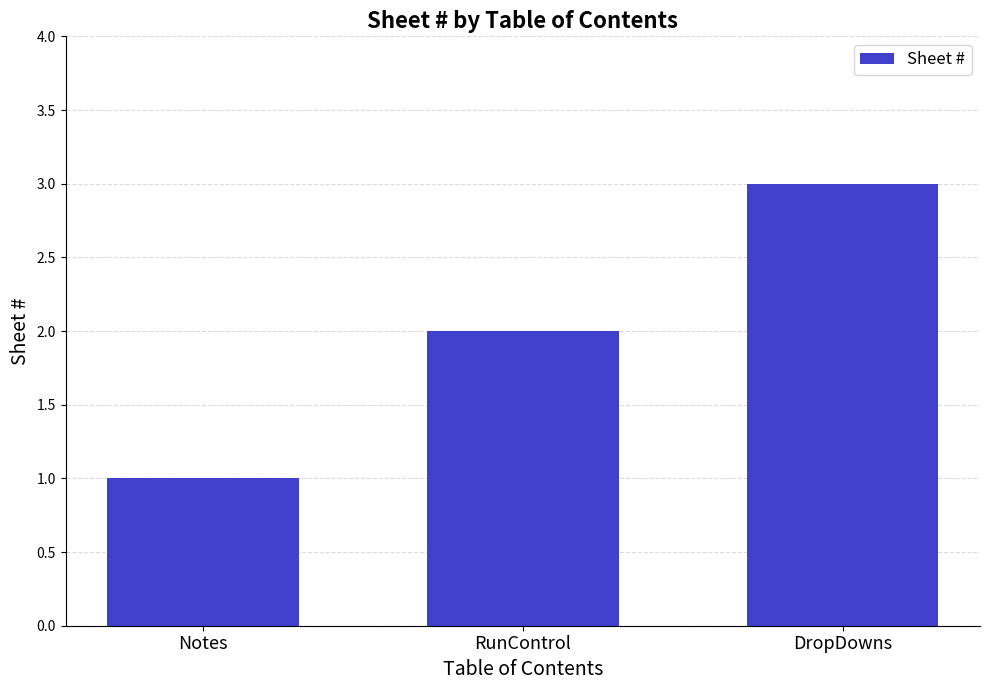

List the labels in order of value, largest first.

DropDowns, RunControl, Notes